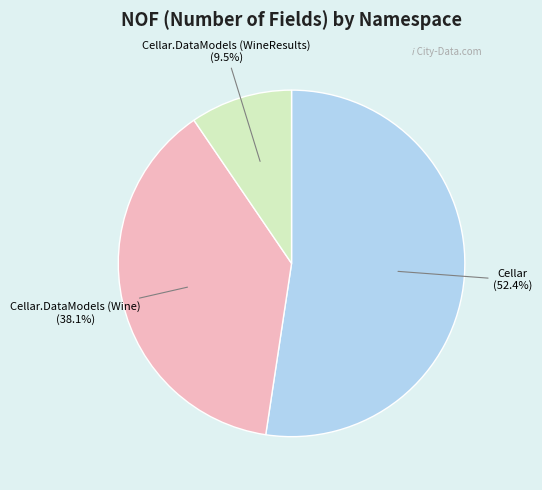

To the nearest percent, what is the combined percentage of Cellar.DataModels (Wine) and Cellar.DataModels (WineResults)?

48%